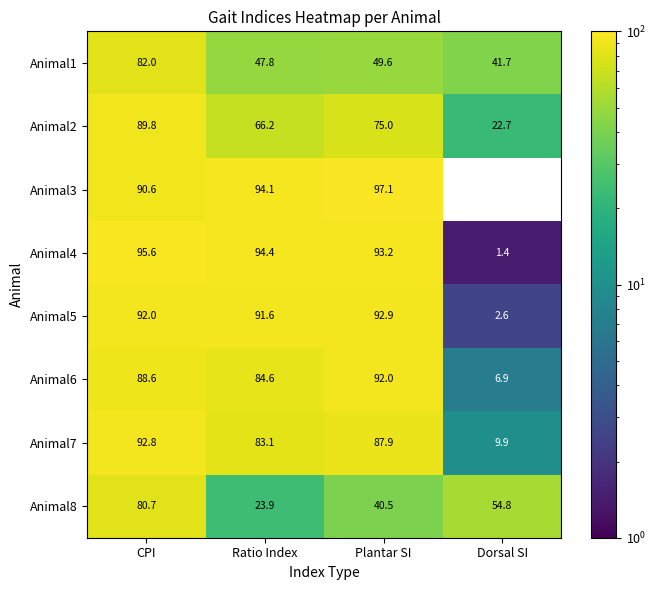

What is the approximate value of Animal4 at Ratio Index?

94.4